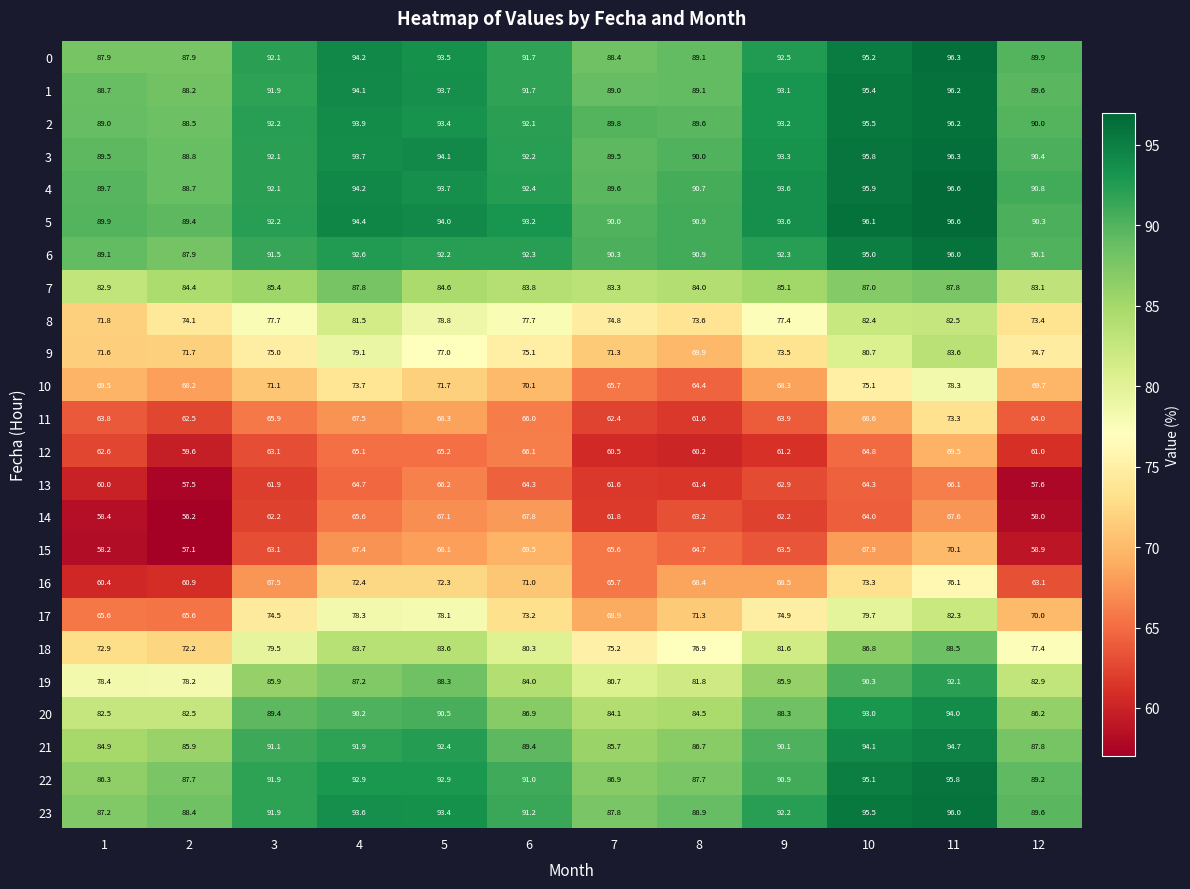

At how many categories does at least one series exceed 66?

12